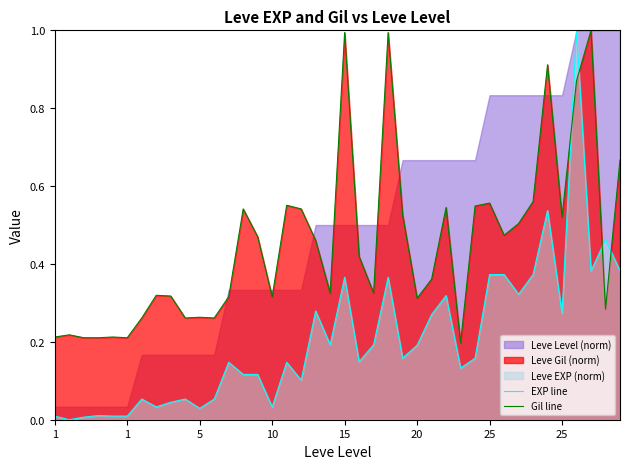

Which has a higher value, 15 or 26?

26